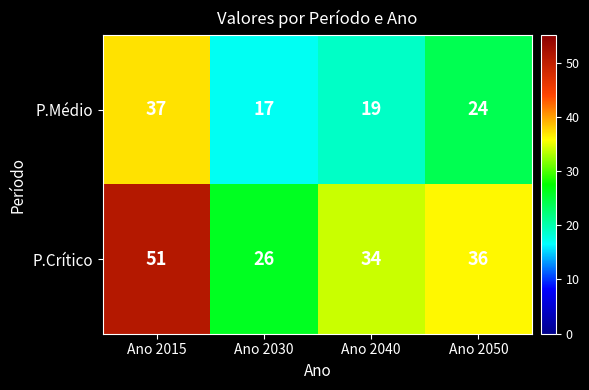

At which category is the sum across all series the highest?

Ano 2015